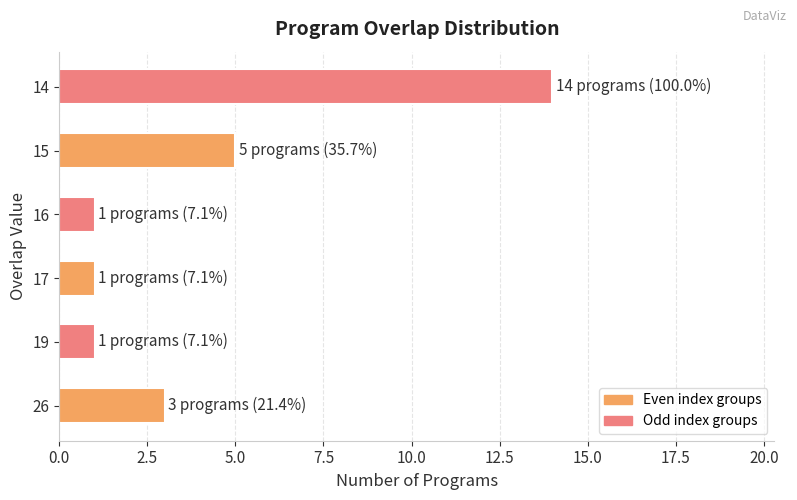

What is the change in value from 26 to 14?

+11